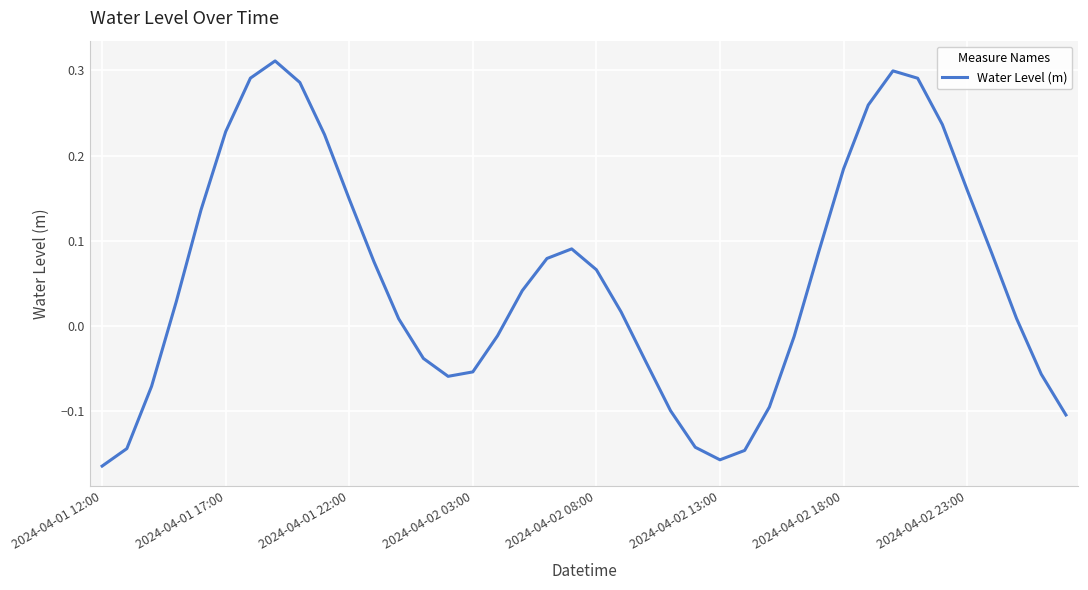

What is the difference between the maximum and minimum values?

0.5